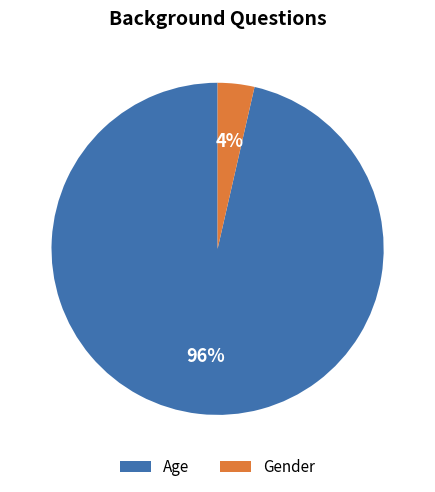

Does Gender represent more than half of the total?

No